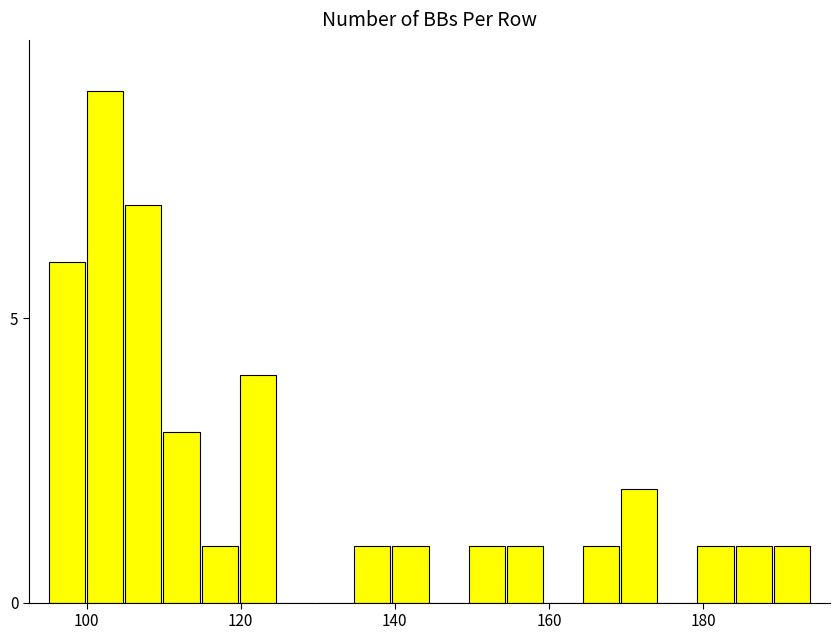

Around what value on the x-axis is the tallest bar? Give the approximate position of its centre, as read against the axis.

102